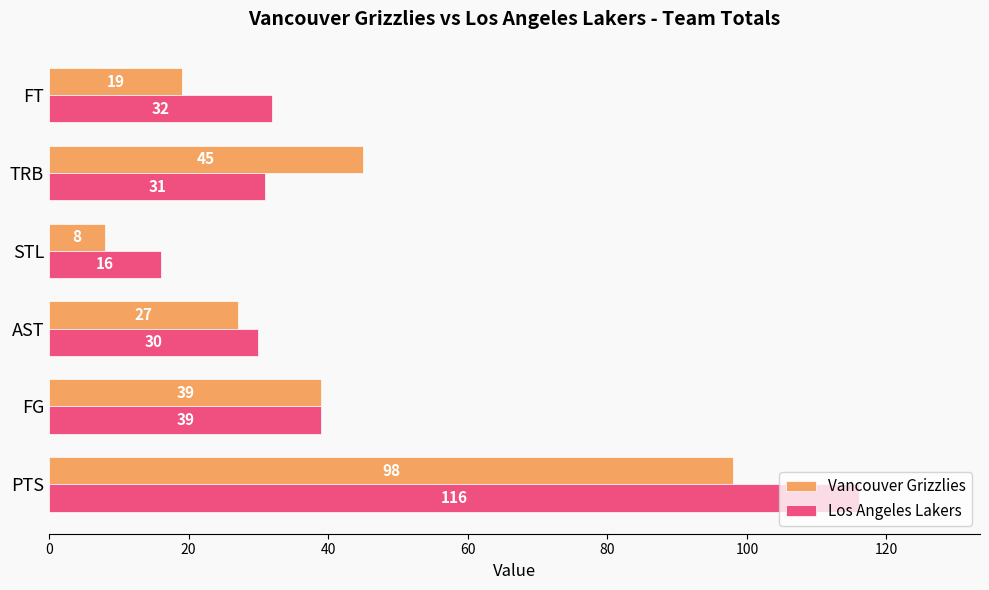

Which category has the lowest value in the Vancouver Grizzlies series?

STL